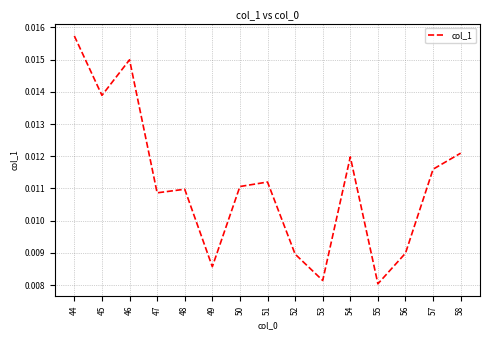

Between 57 and 51, which is larger?

57